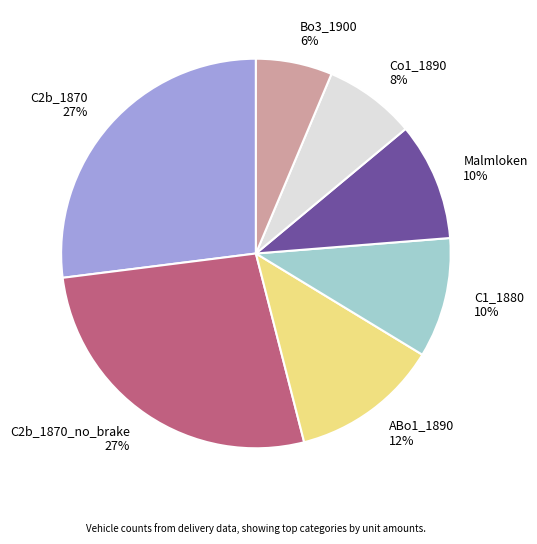

Is C1_1880 10% the majority of the pie?

No